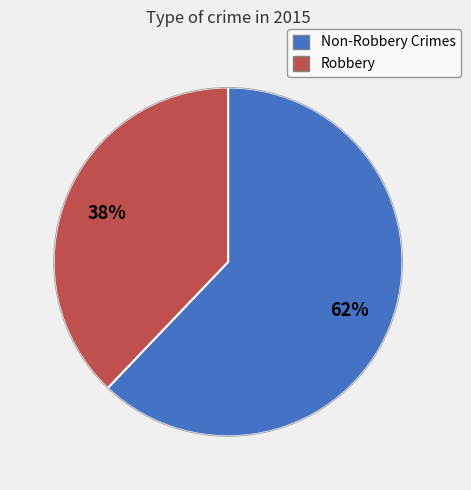

Is there any slice that represents more than half of the pie?

Yes